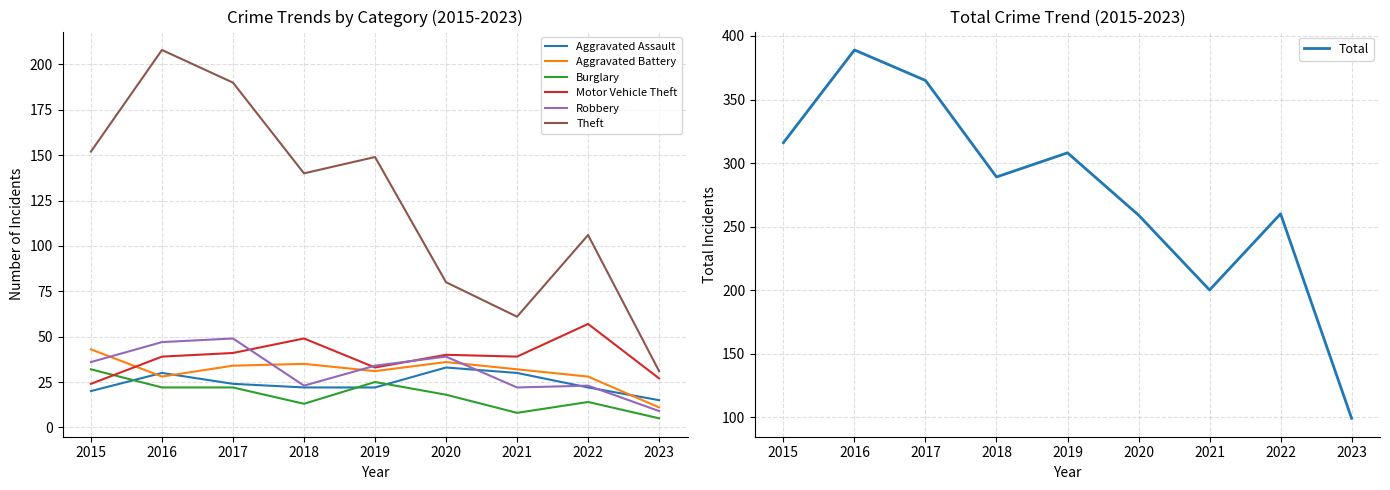

The Burglary series shows 22 at 2016. True or false?

True